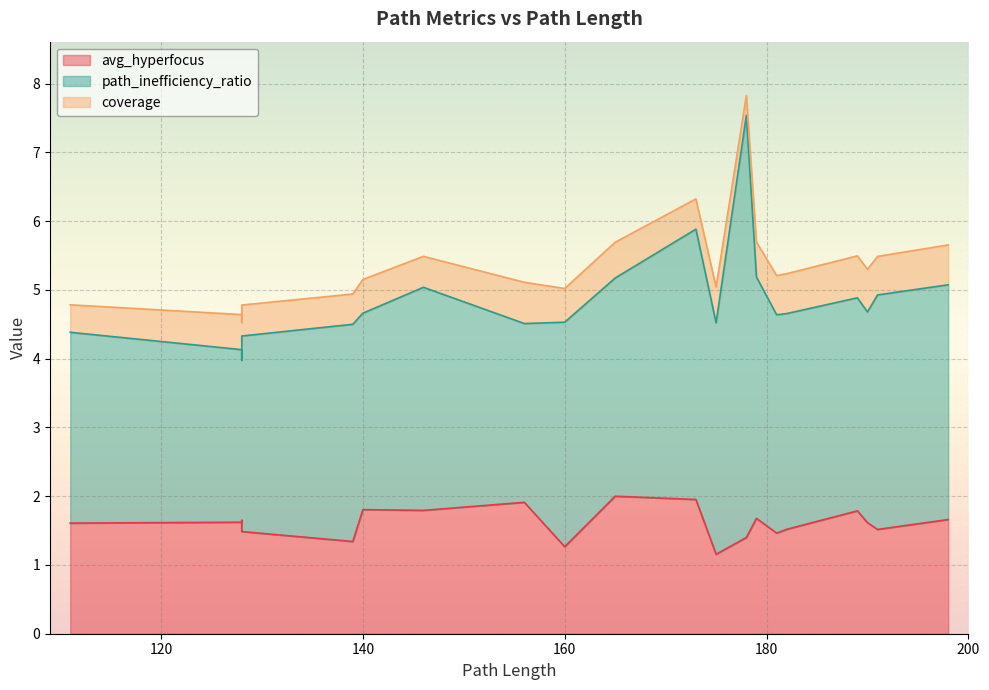

List the series in order of their overall mean, lowest first.

coverage, avg_hyperfocus, path_inefficiency_ratio